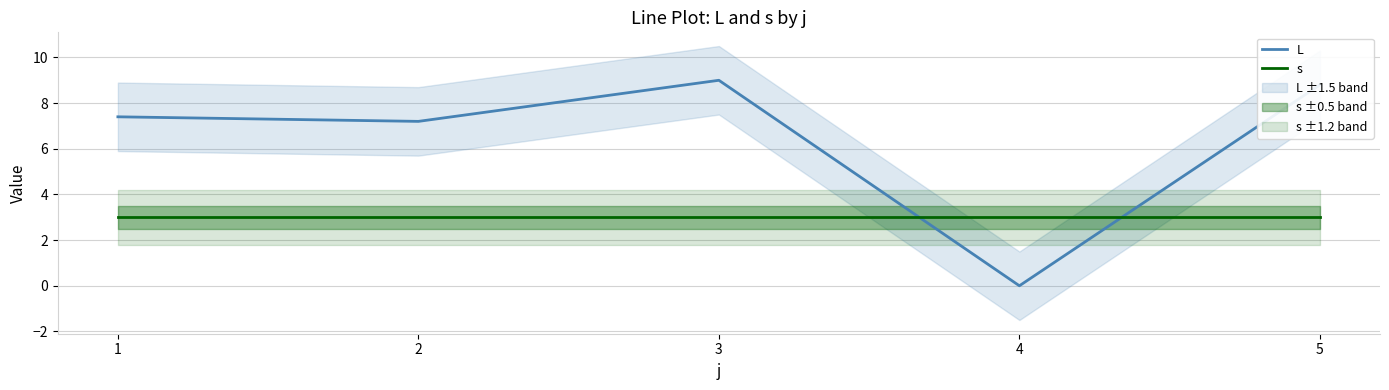

How many values in L are above zero?

4